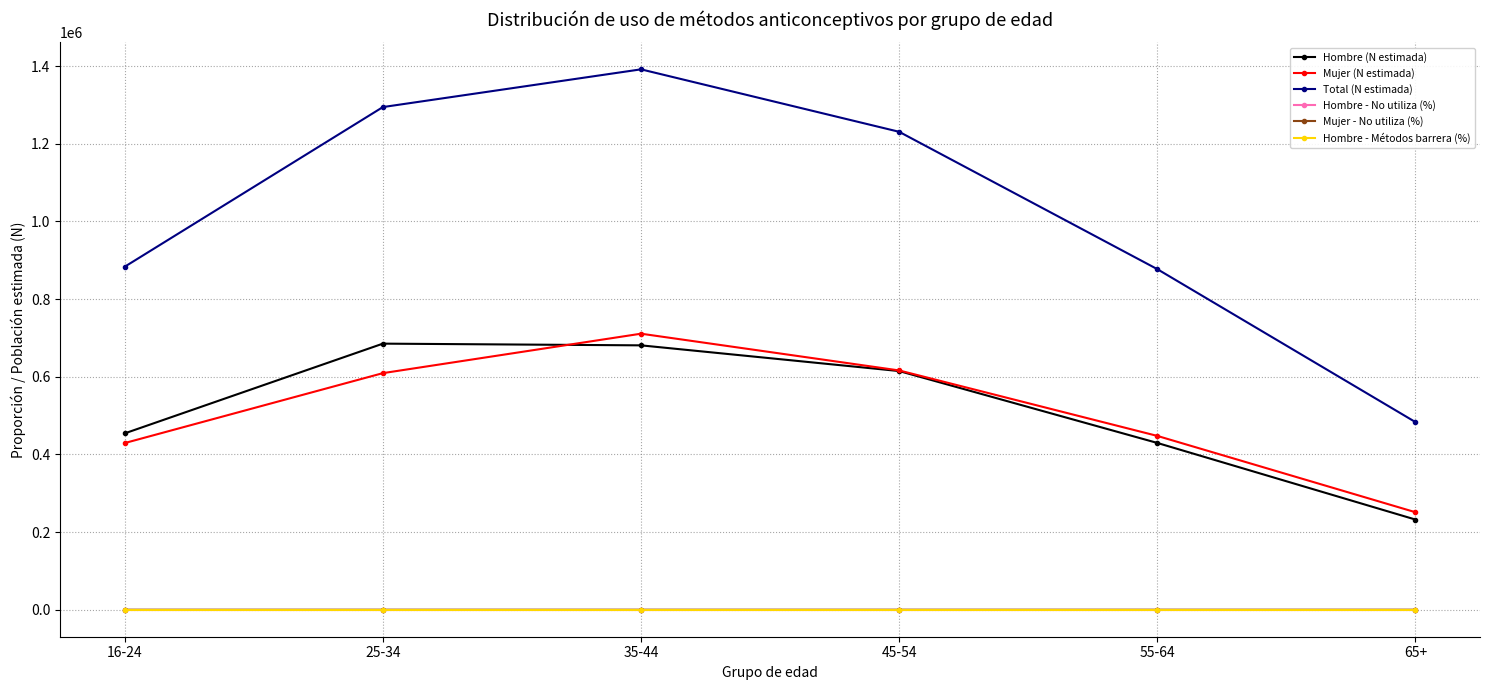

What is the lowest value of the Mujer (N estimada) series?

251034.0